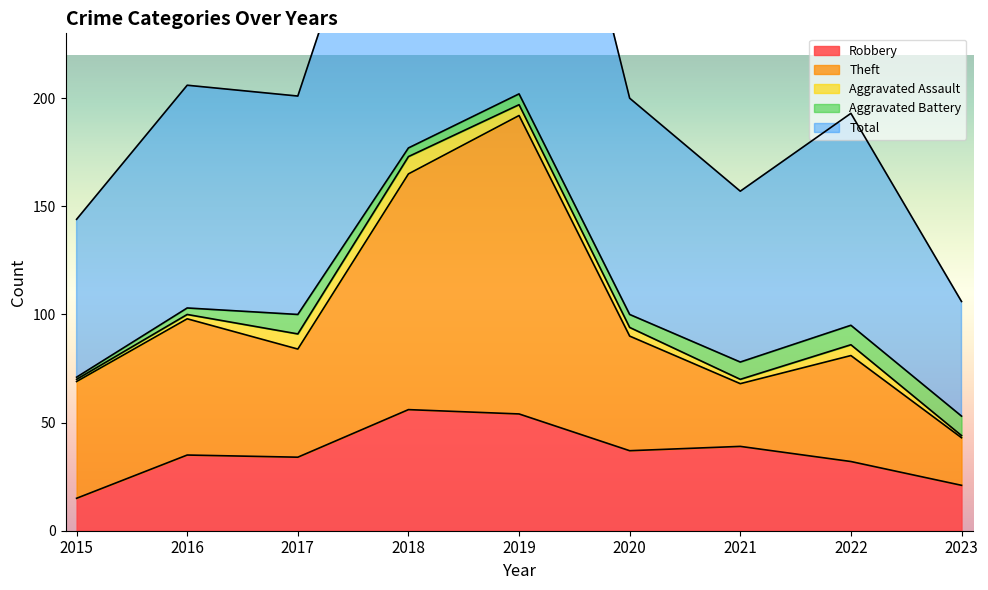

What is the value of the Robbery point at the 5th from the left?

54